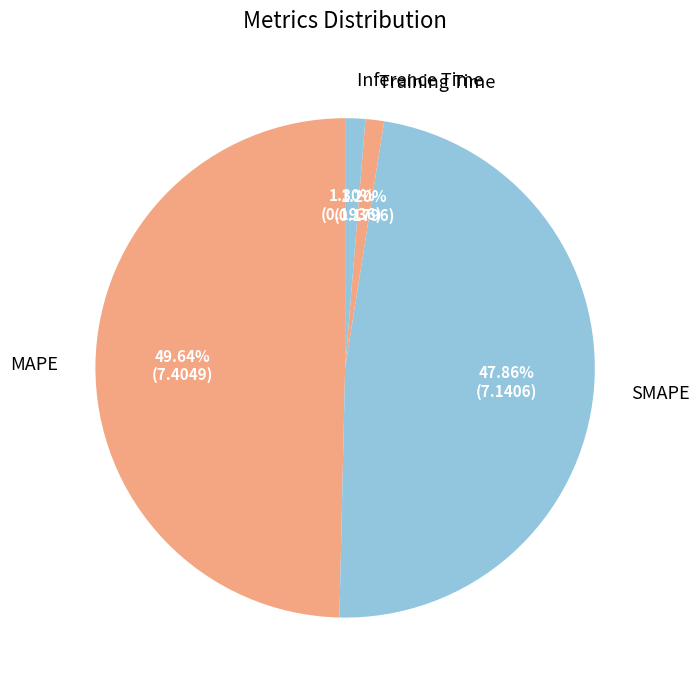

Is Training Time the majority of the pie?

No